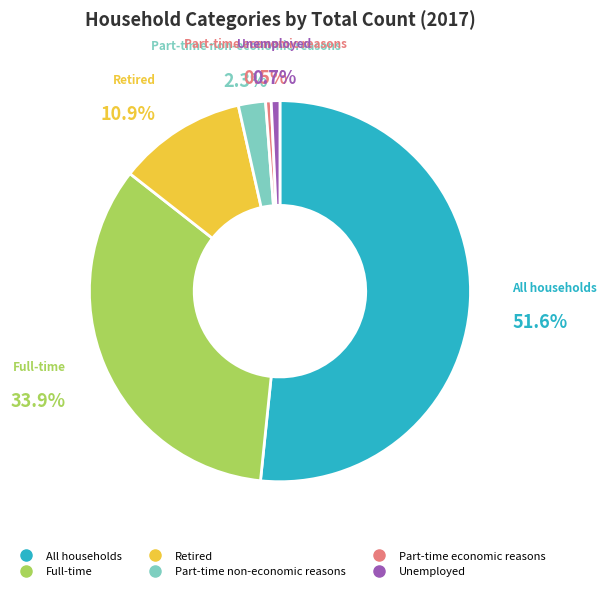

Is it true that Part-time non-economic reasons is 16% of the pie?

False